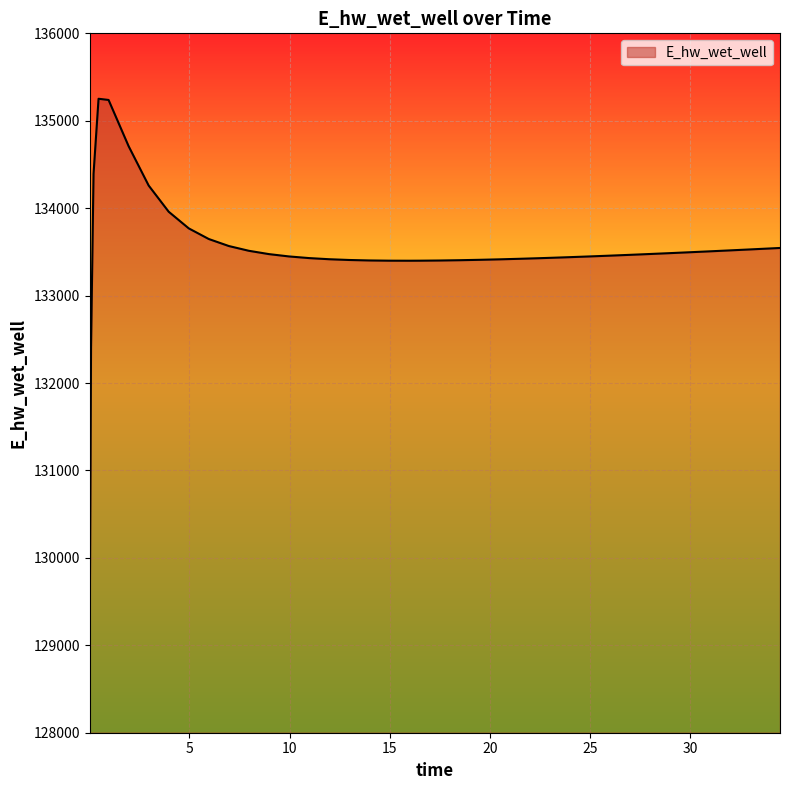

What is the maximum value shown in the chart?

135251.6